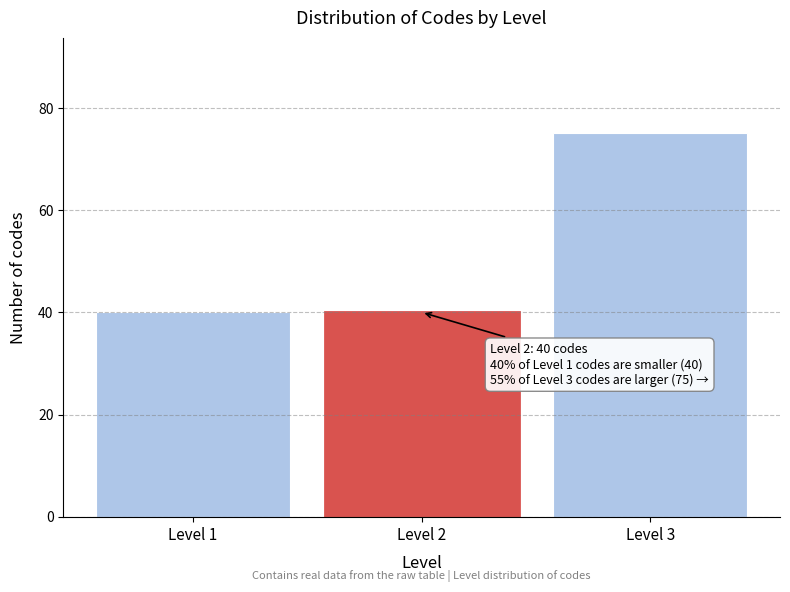

Reading left to right, transcribe all the data shown in this chart.

Level 1=40	Level 2=40	Level 3=75